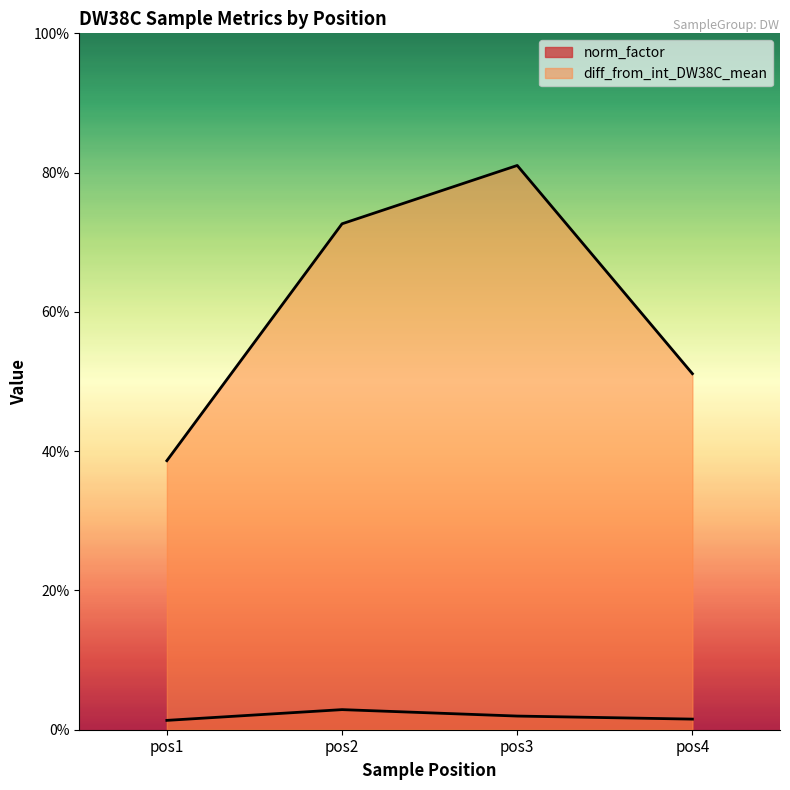

At which label is diff_from_int_DW38C_mean closest to 0?

pos1